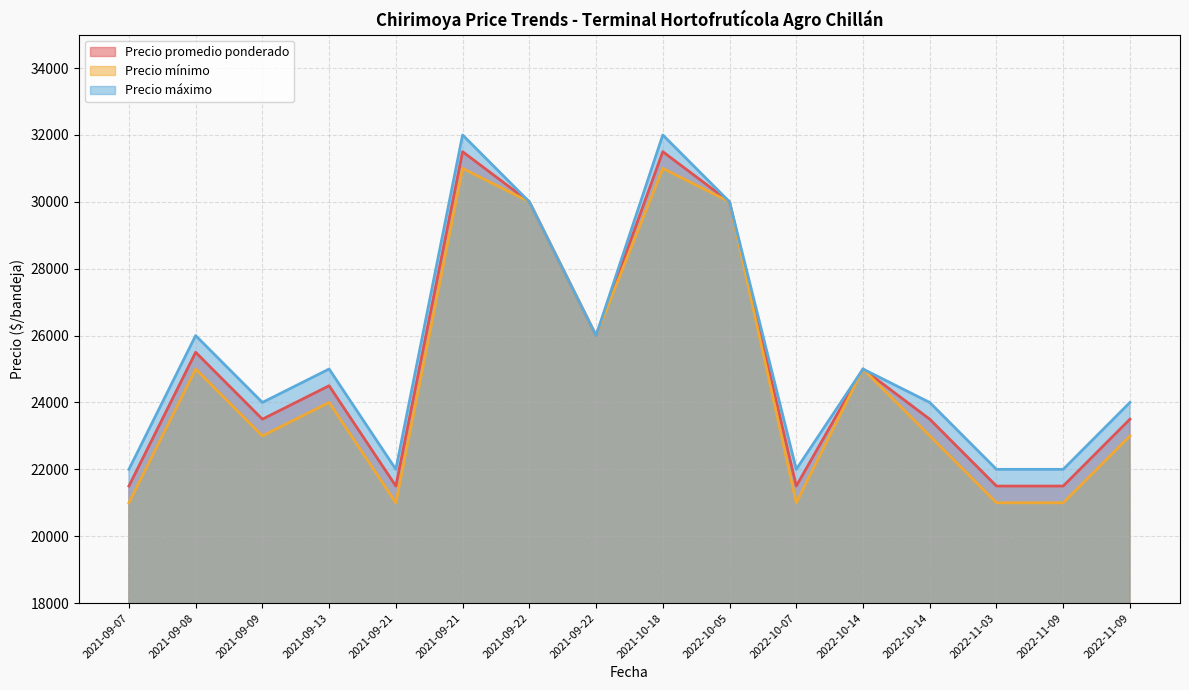

Which category has the highest value in the Precio promedio ponderado series?

2021-09-21